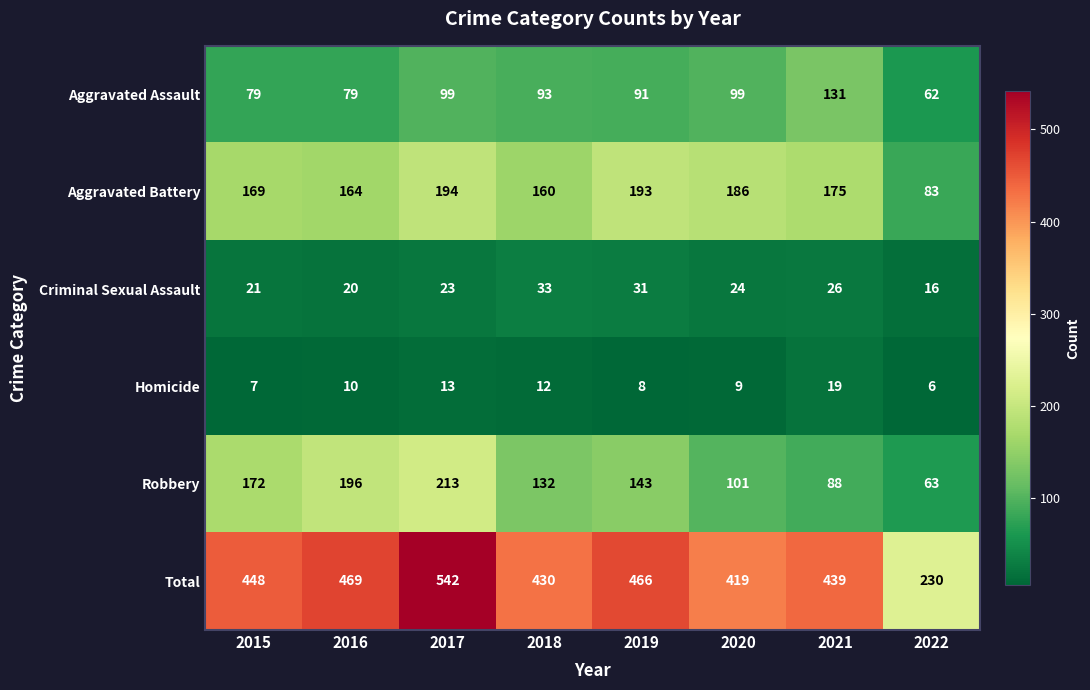

What is the sum of the Aggravated Battery values at 2015 and 2016?

333